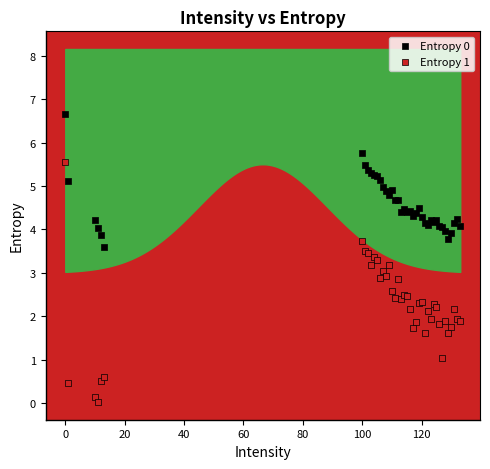

Which series reaches the minimum Y coordinate?

Entropy 1